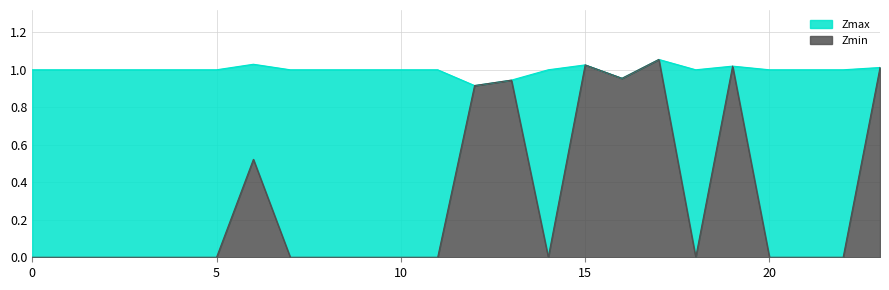

What is the value of the Zmax point at the 13th from the left?

0.9